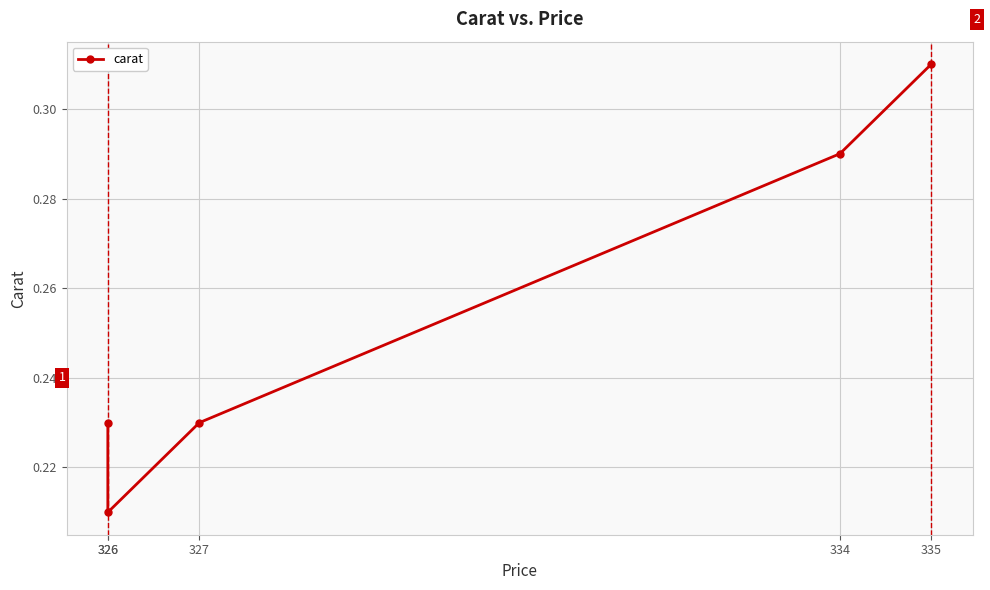

What is the sum of all values?

1.3